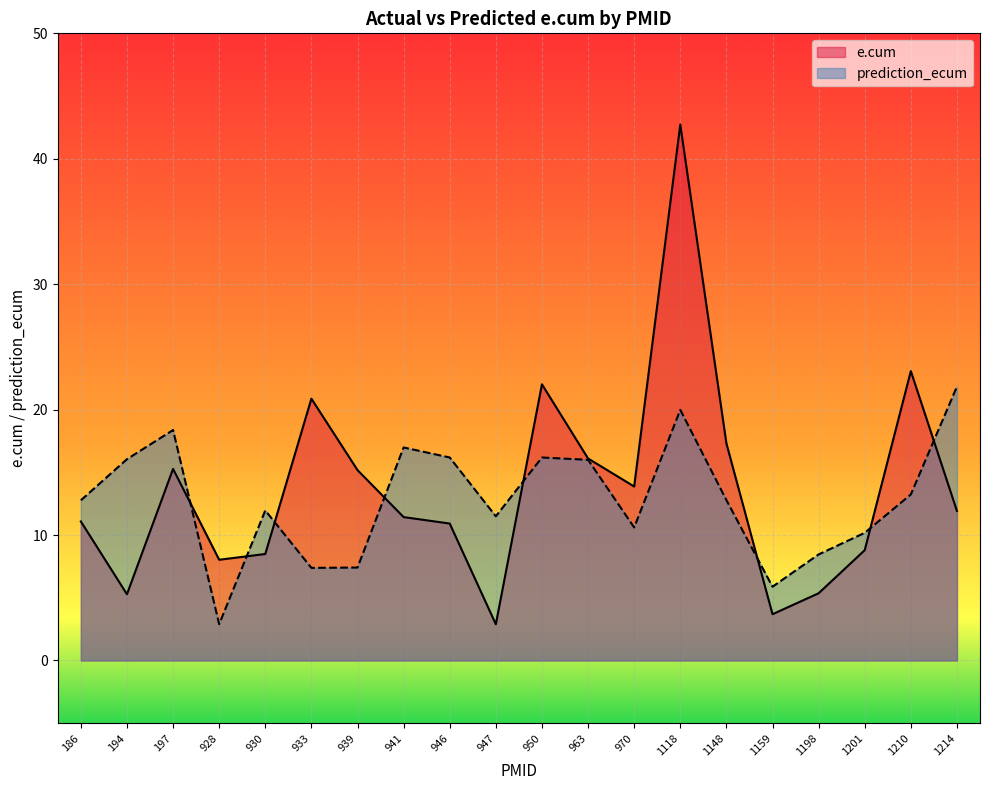

How many lines are shown in the chart?

2